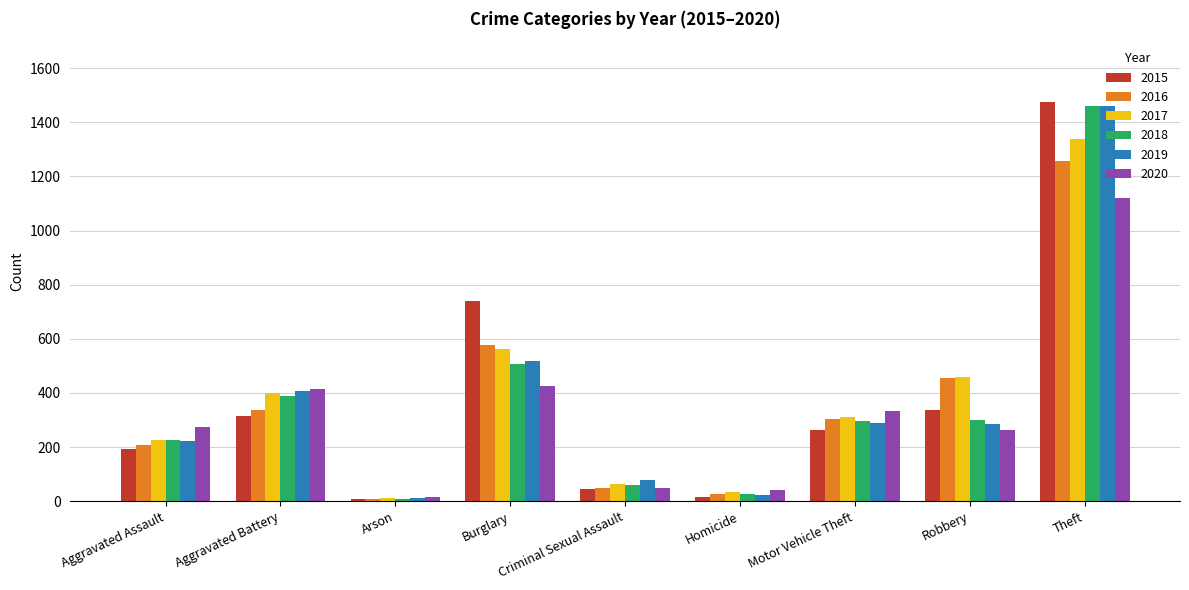

What is the spread (max minus min) of values at Robbery?

197